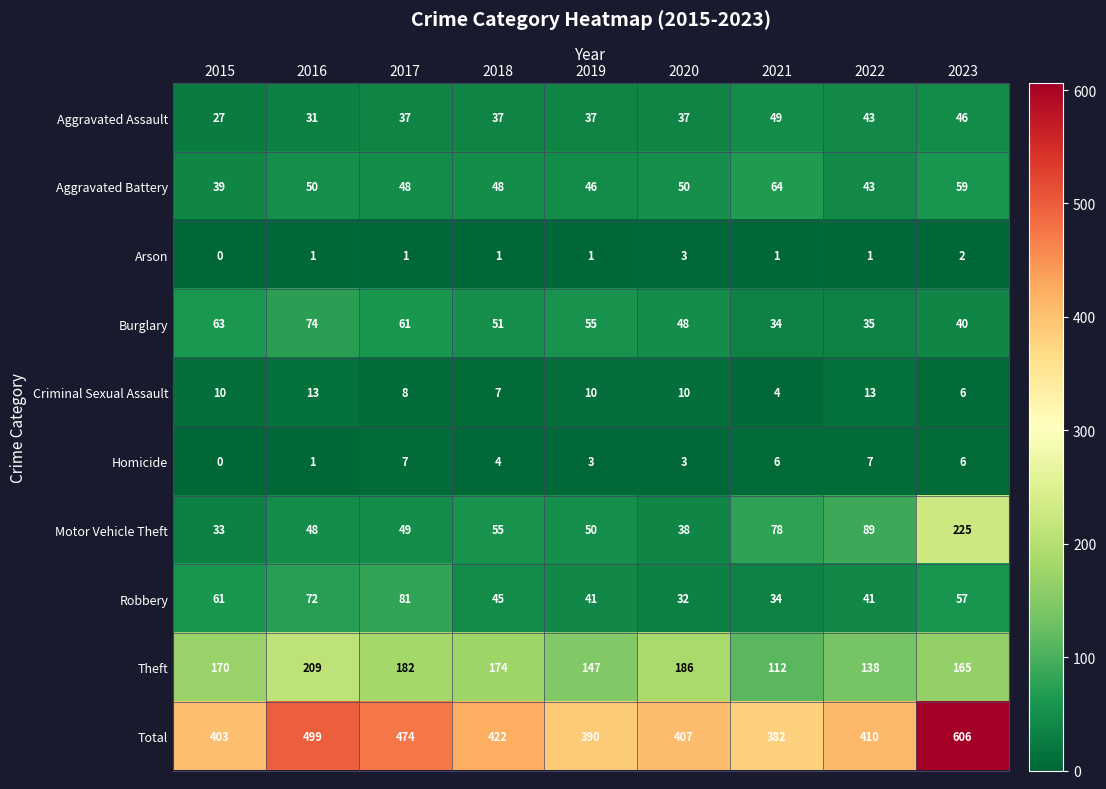

Is it true that Aggravated Assault equals 37 at 2019?

True